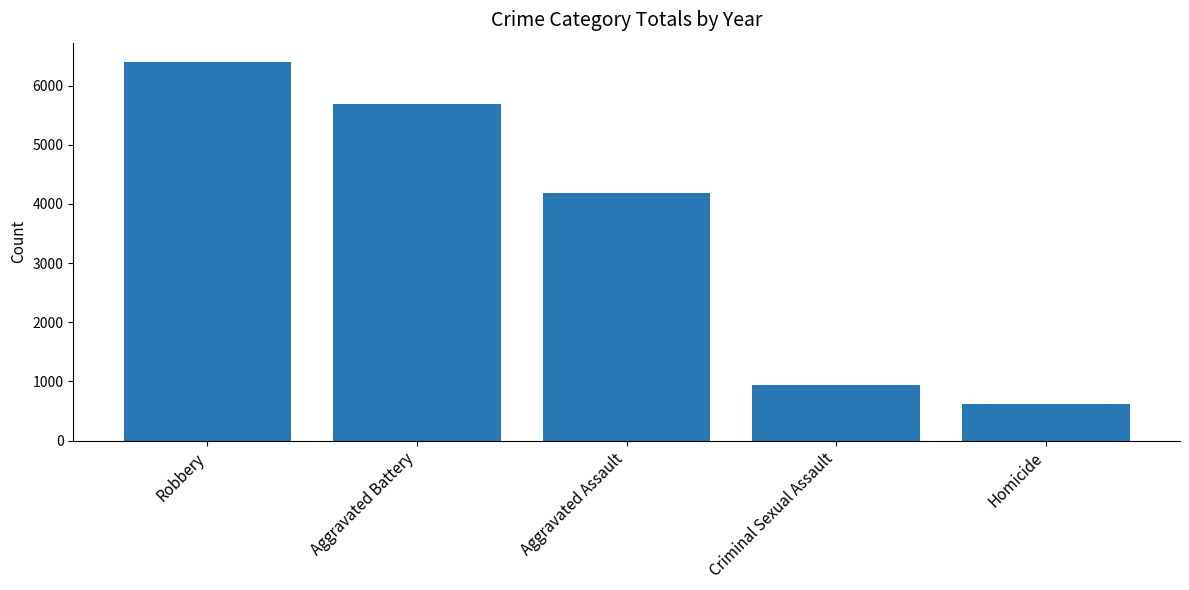

At which label is the value closest to 3510?

Aggravated Assault